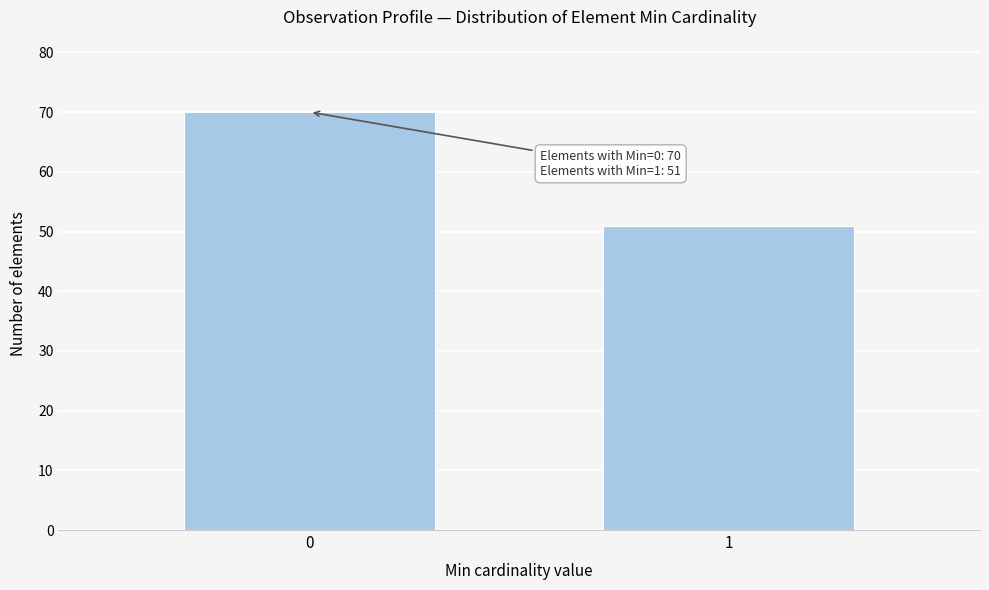

Reading right to left, list all the values displayed in this chart.

51	70